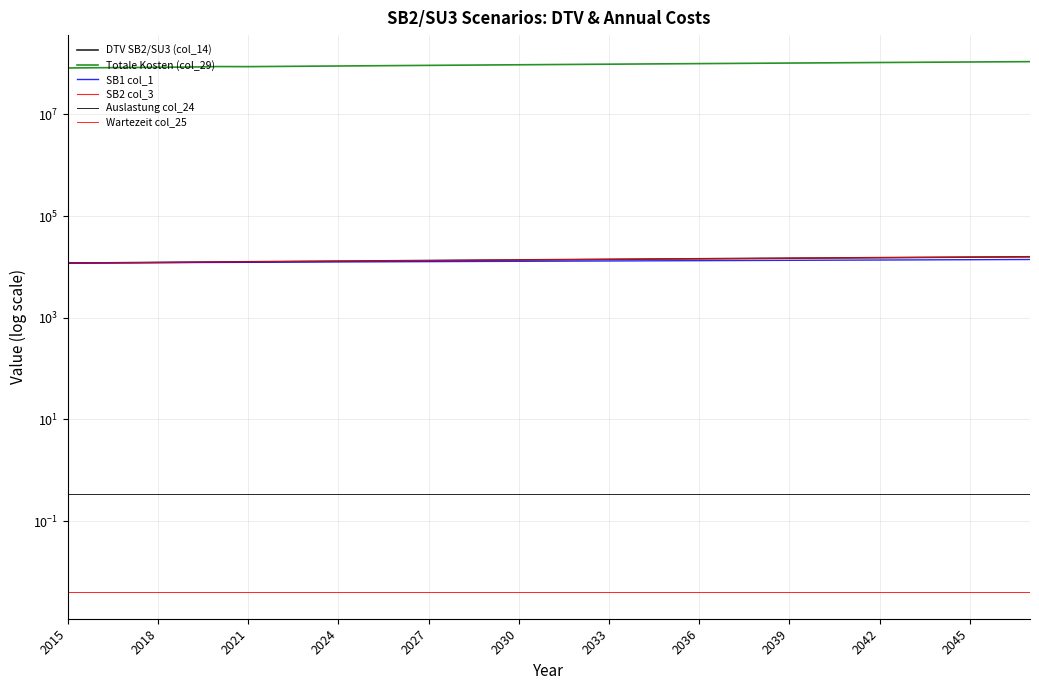

The SB2 col_3 series shows 20027.9 at 2027. True or false?

False